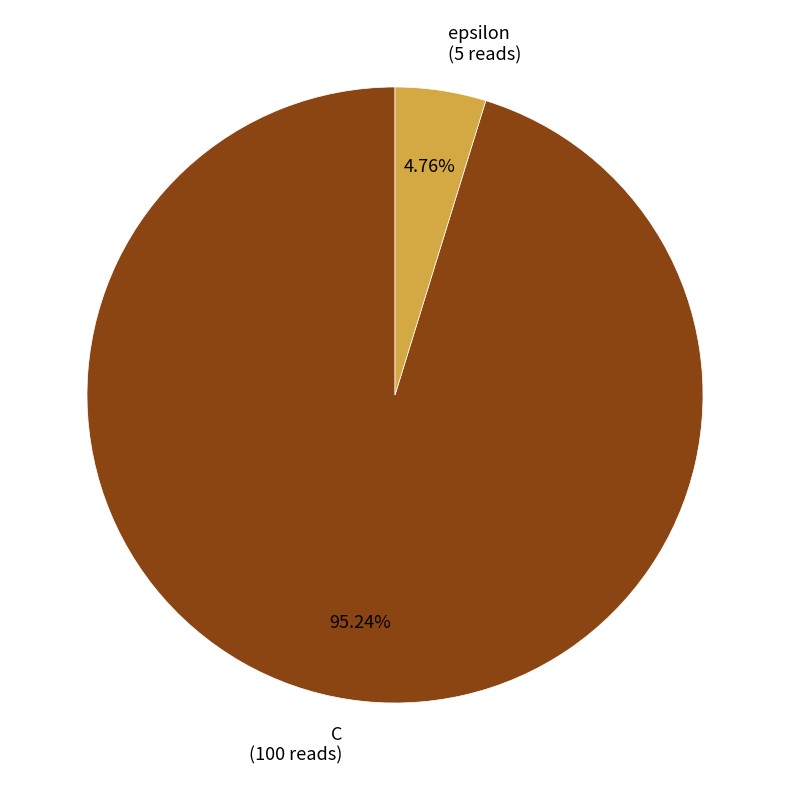

Which has a higher value, epsilon (5 reads) or C (100 reads)?

C (100 reads)